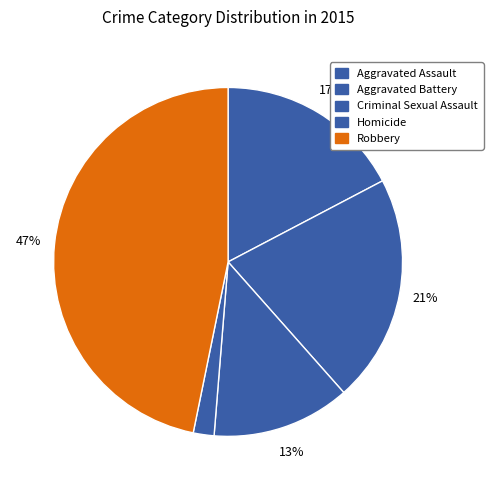

What percentage is the Robbery slice, to the nearest percent?

47%